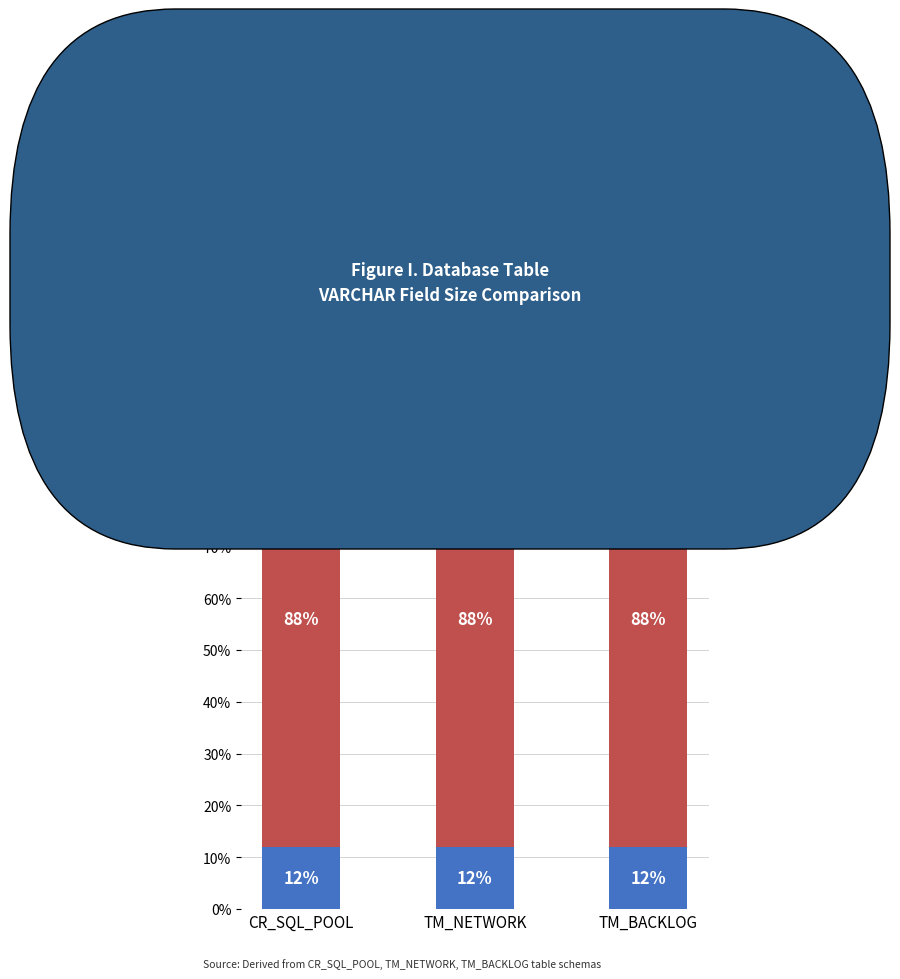

Read the Federal Aid value at TM_BACKLOG.

11.9